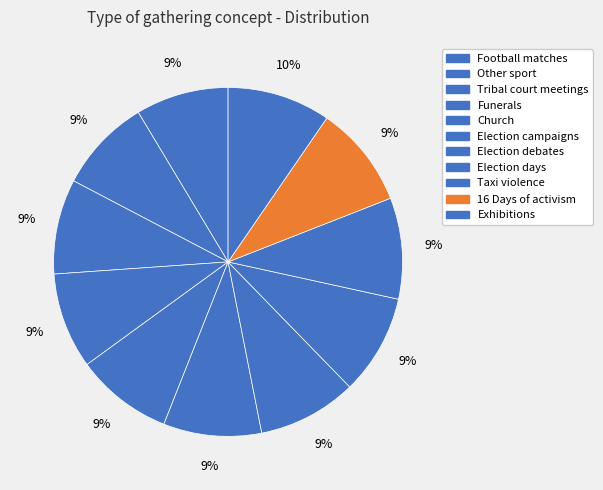

True or false: Football matches accounts for 19% of the total.

False